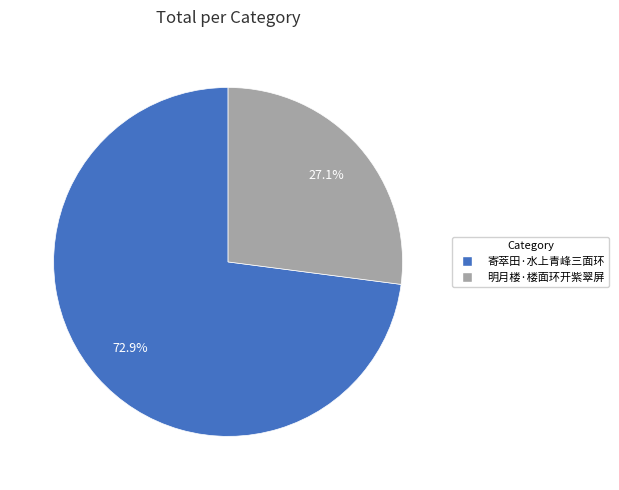

To the nearest percent, what is the combined percentage of 明月楼·楼面环开紫翠屏 and 寄萃田·水上青峰三面环?

100%